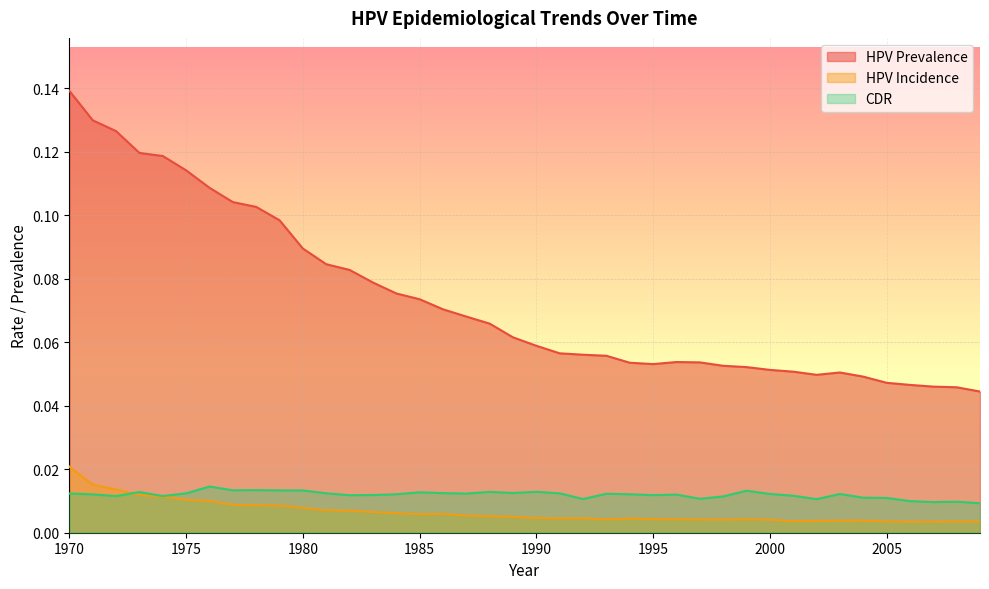

The hpv_prevalence series shows 0.1 at 1992. True or false?

True